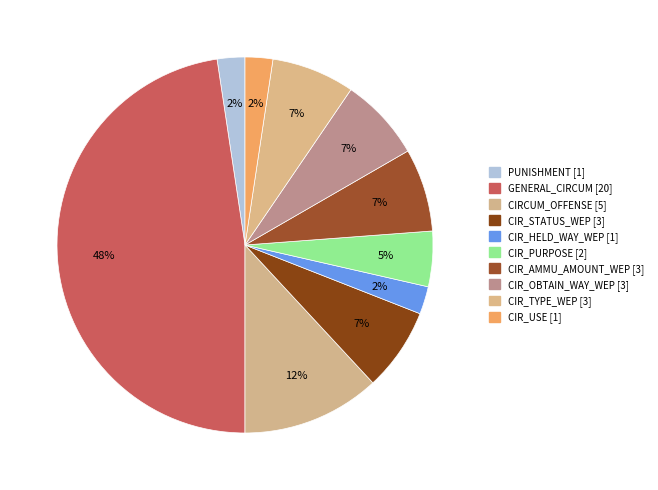

Which has a higher value, CIR_AMMU_AMOUNT_WEP or CIR_TYPE_WEP?

CIR_AMMU_AMOUNT_WEP